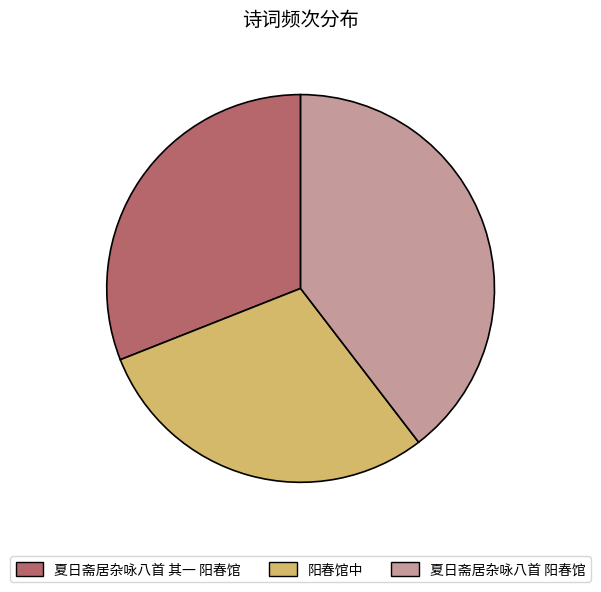

How many slices are in this pie chart?

3